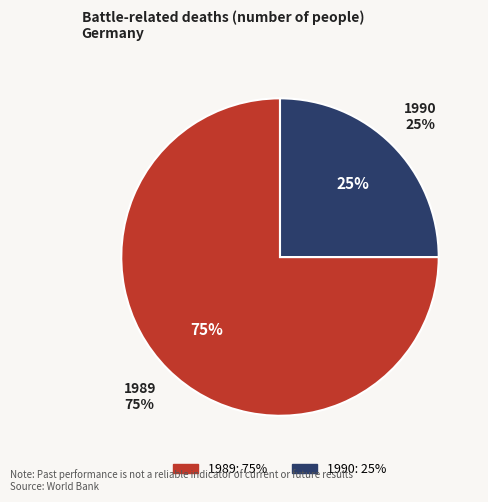

Between 1989 and 1990, which is larger?

1989